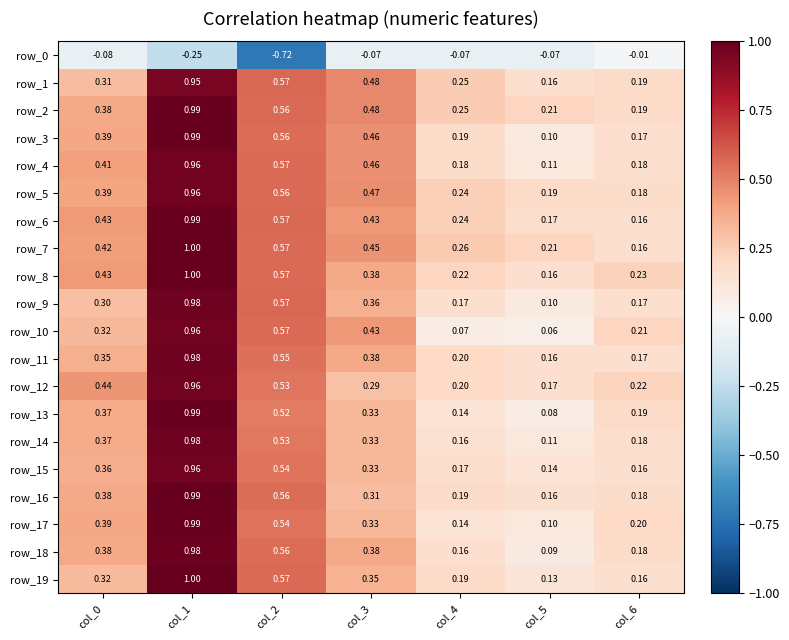

Which series has the widest spread of values?

row_13